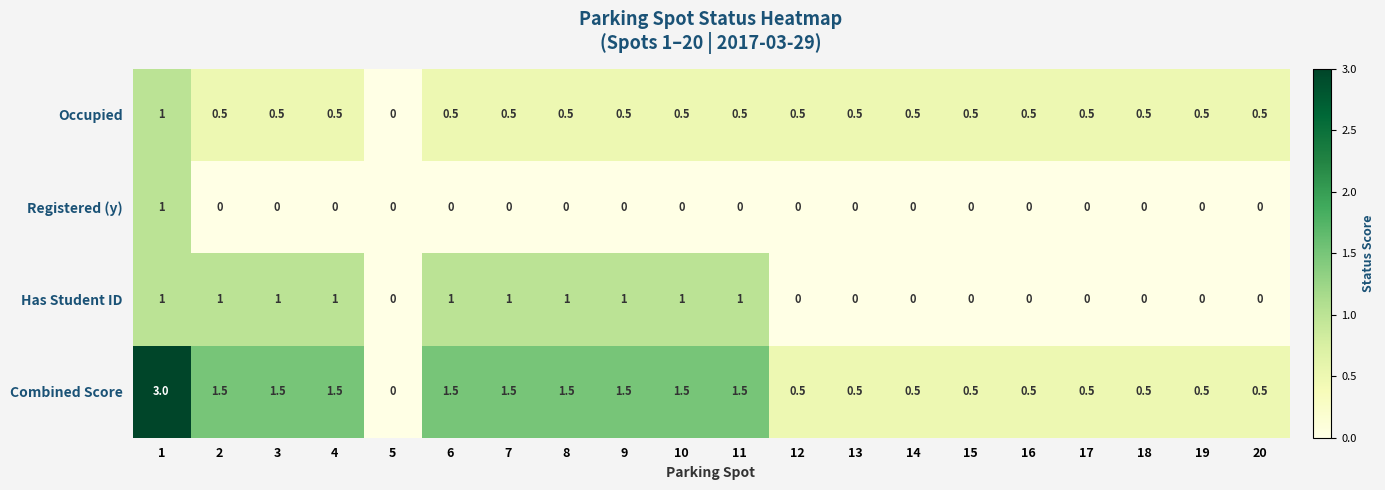

What is the average value of the Combined Score series?

1.1